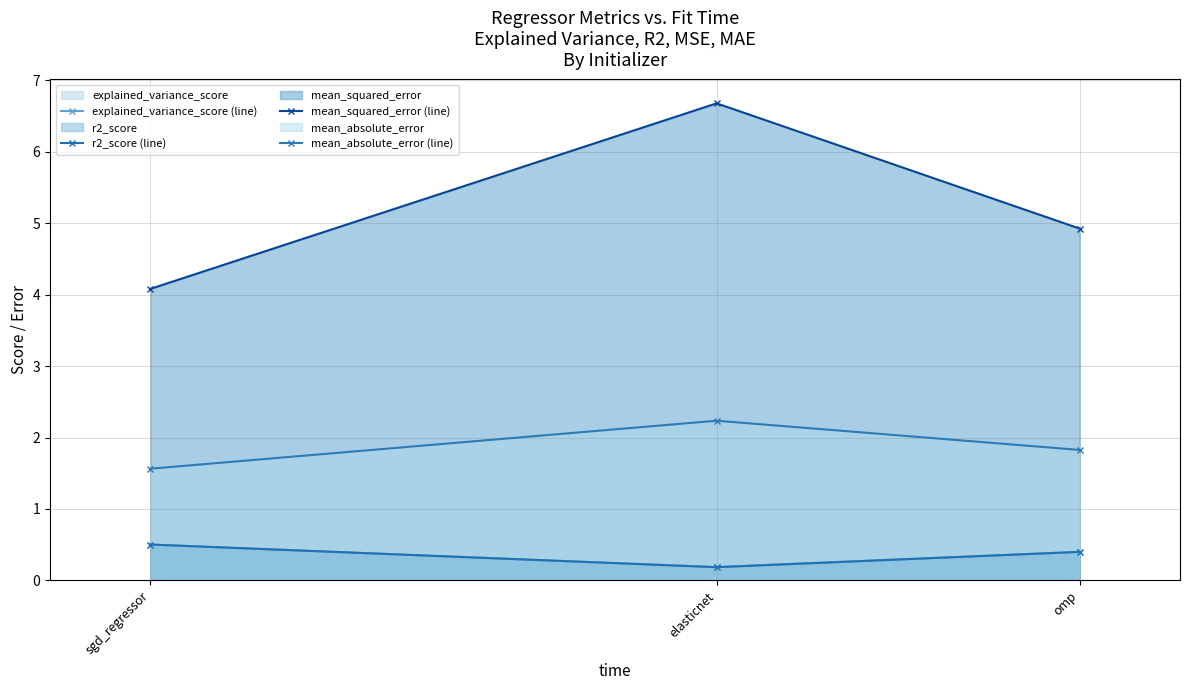

Reading right to left, transcribe all the data shown in this chart.

explained_variance_score (line): omp=0.4	elasticnet=0.2	sgd_regressor=0.5
r2_score (line): omp=0.4	elasticnet=0.2	sgd_regressor=0.5
mean_squared_error (line): omp=4.9	elasticnet=6.7	sgd_regressor=4.1
mean_absolute_error (line): omp=1.8	elasticnet=2.2	sgd_regressor=1.6